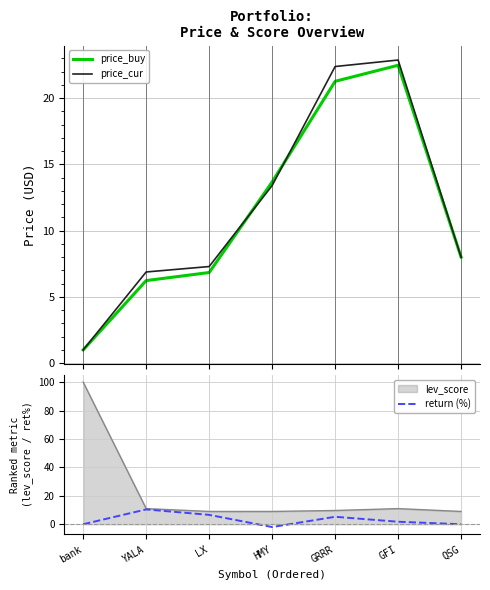

What is the maximum value for price_buy?

22.5